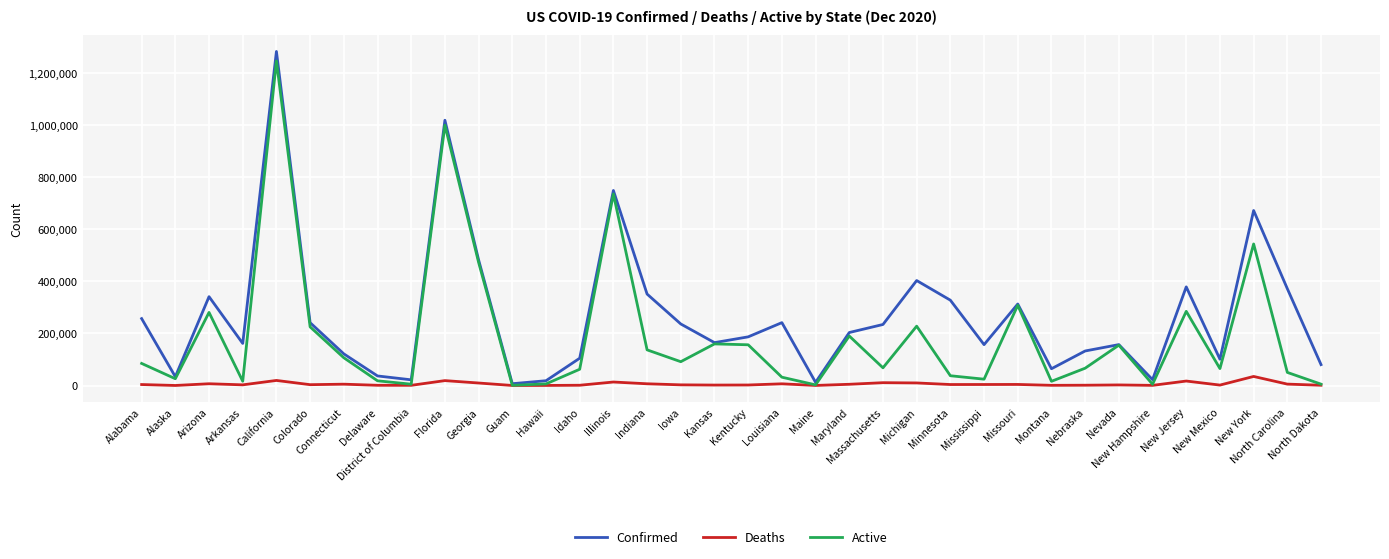

How many categories are shown in the chart?

36